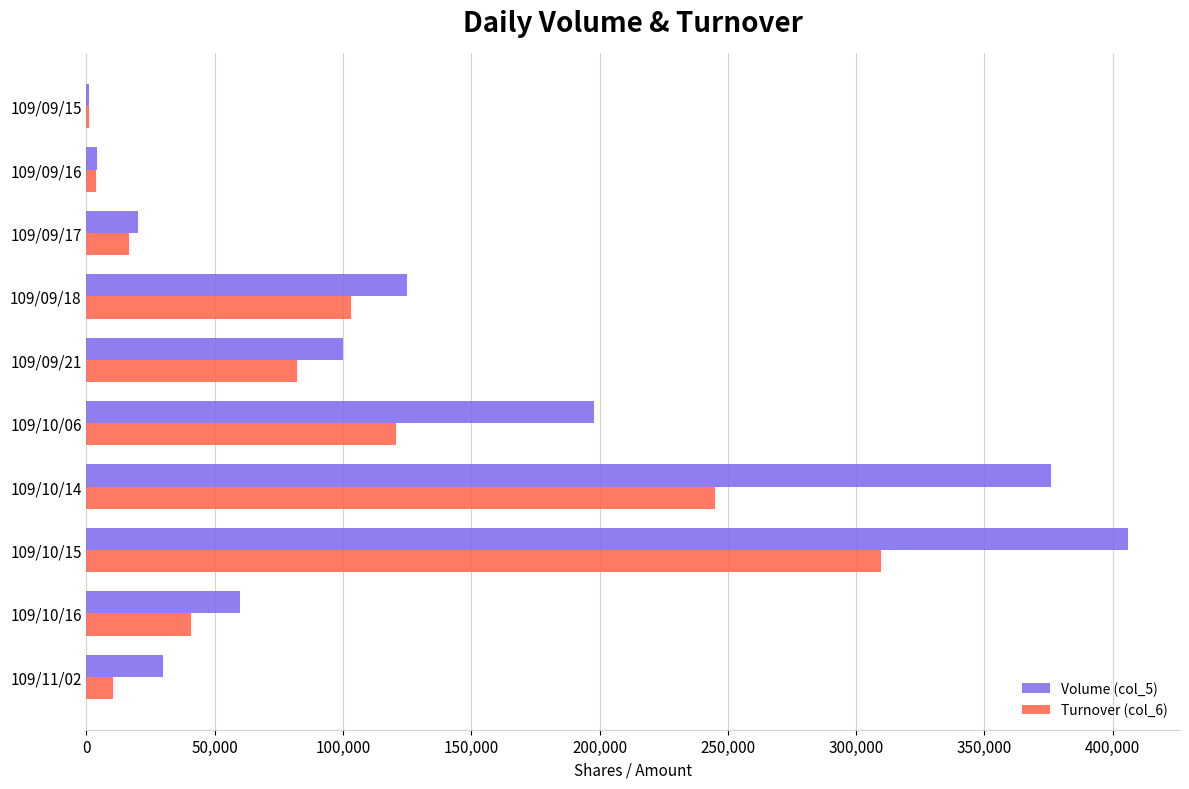

Between 109/10/14 and 109/10/16, which series saw the biggest shift?

Volume (col_5)